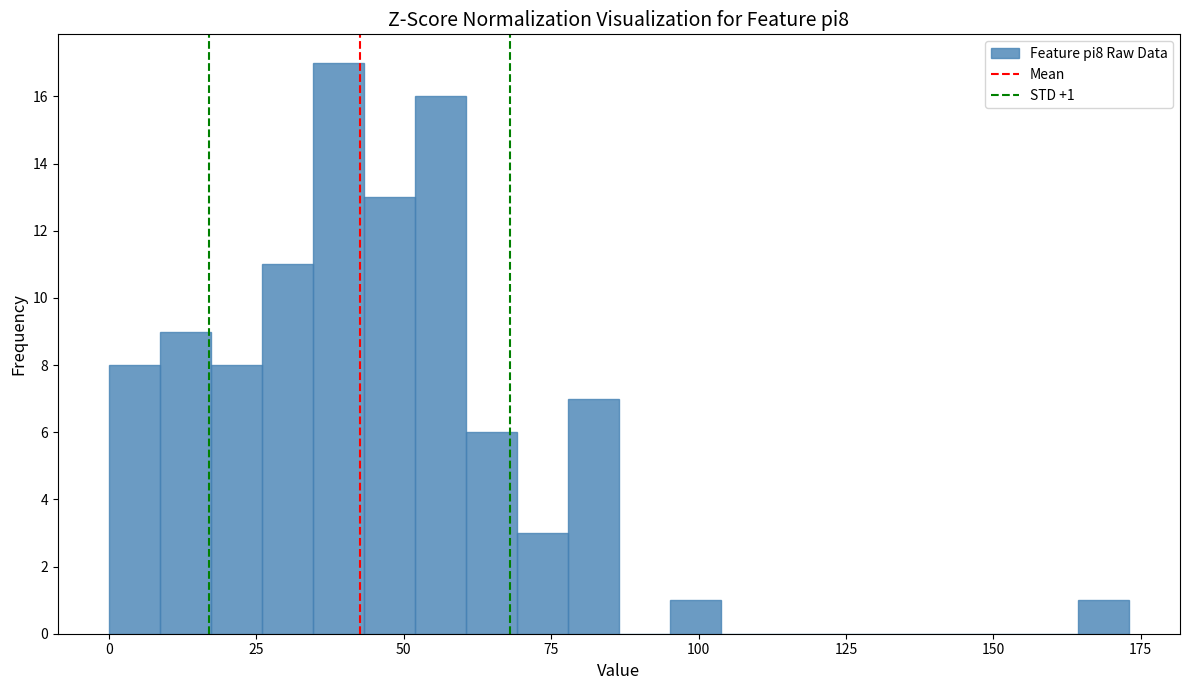

Read against the x-axis, roughly where is the centre of the tallest bar?

40